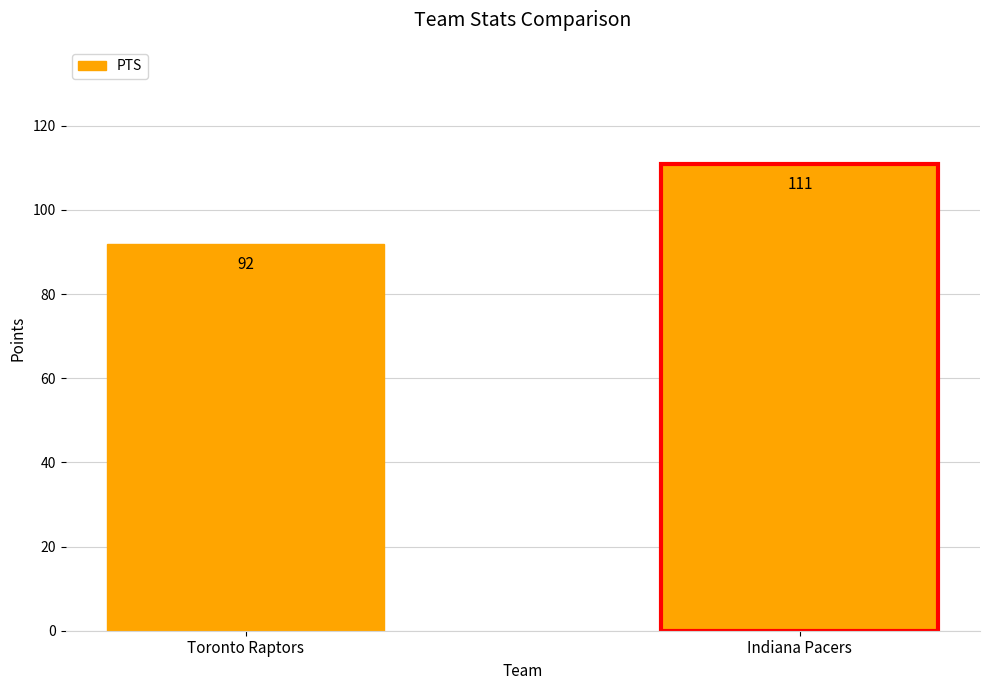

Rank the categories by value from highest to lowest.

Indiana Pacers, Toronto Raptors